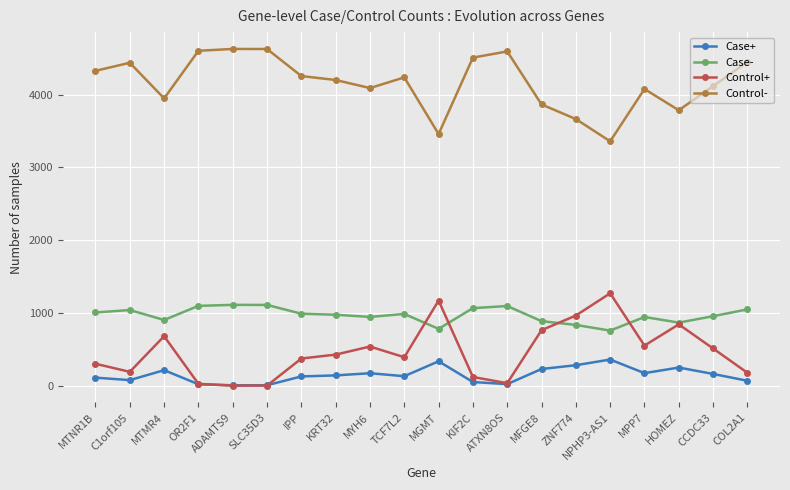

Is the value of Case- at COL2A1 greater than the value of Case+ at COL2A1?

Yes